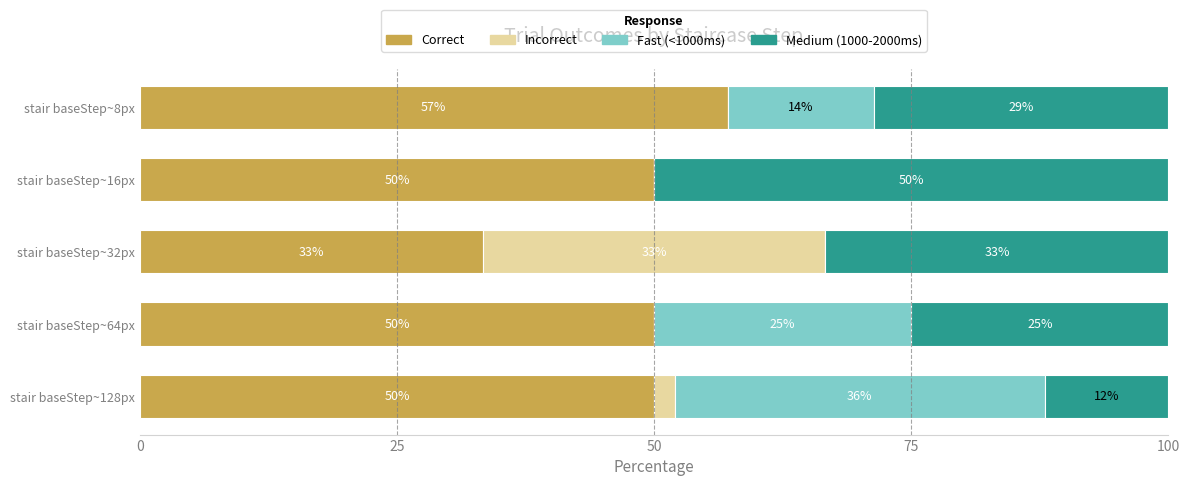

True or false: Correct has a value of 87.3 at stair baseStep~16px.

False